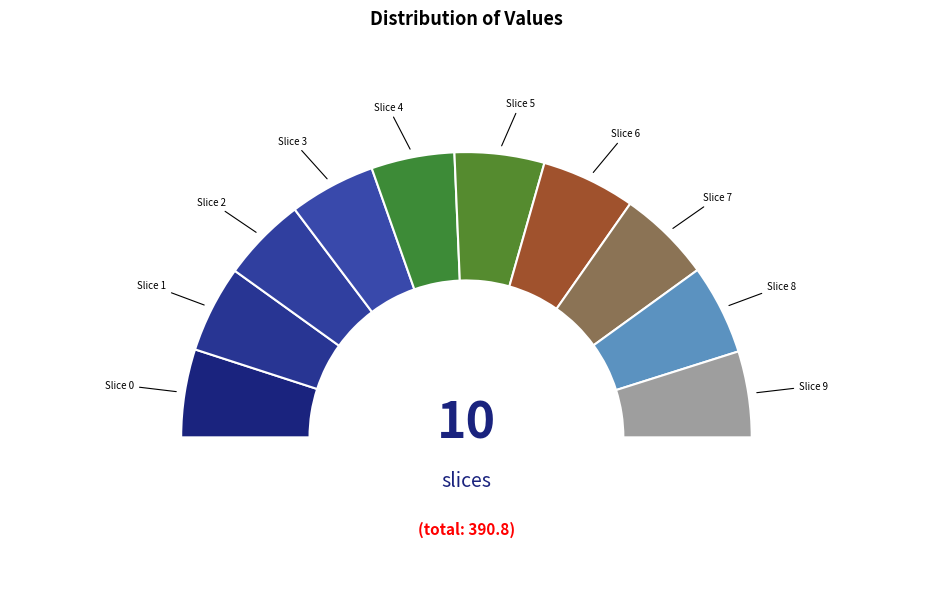

What percentage do 4 and 8 together represent?

19.6%